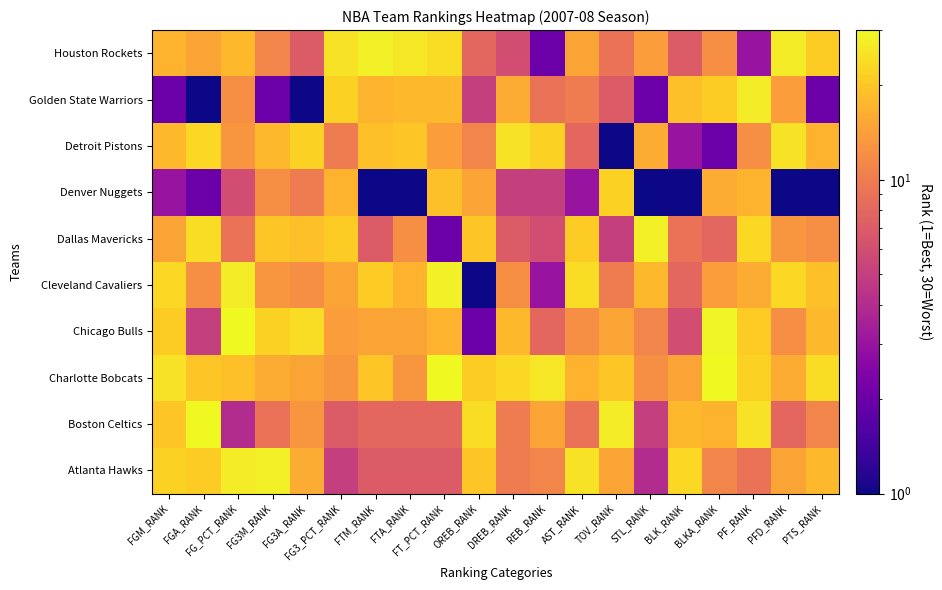

How many data points does each series have?

20